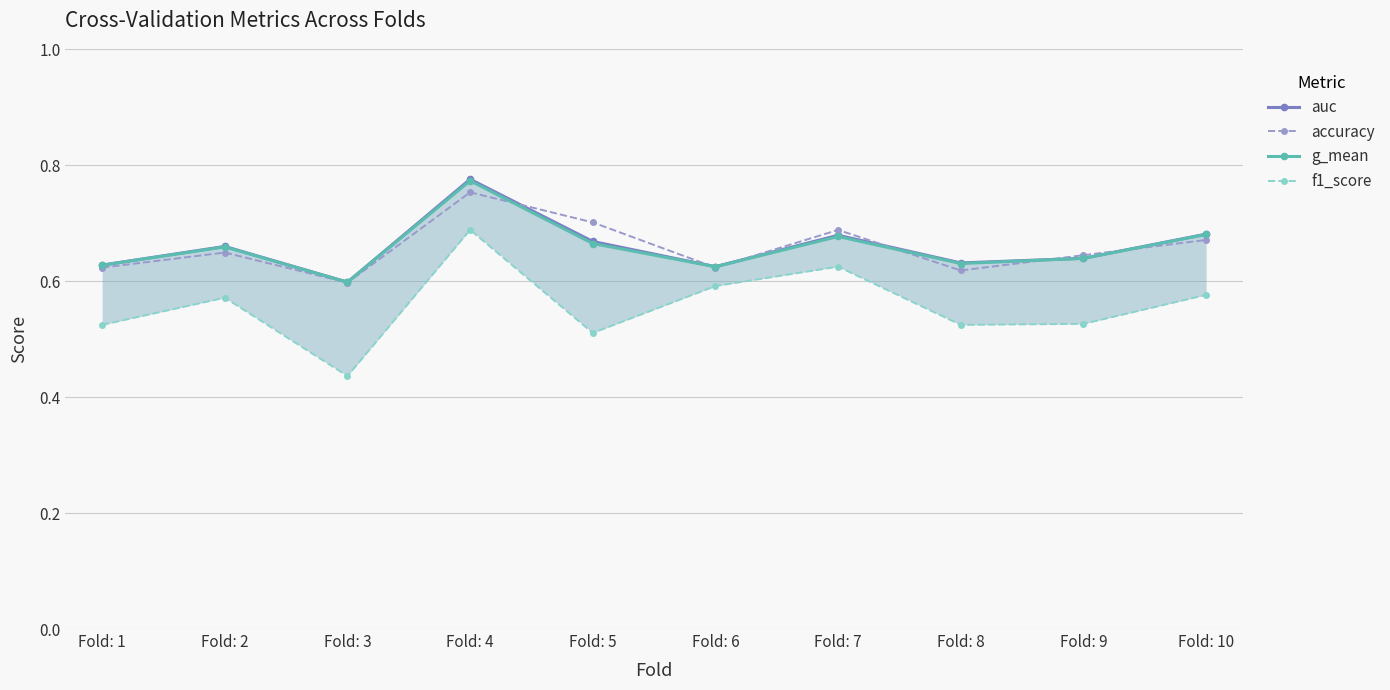

The value of auc at Fold: 7 is 0.4. True or false?

False